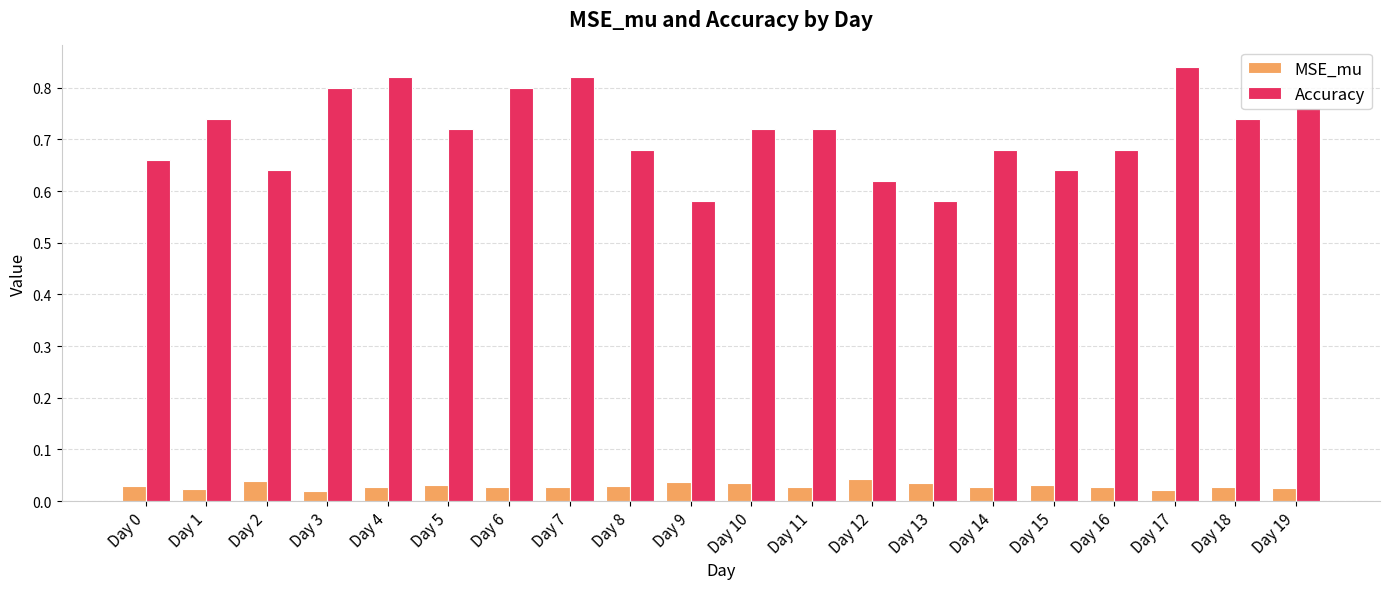

Which series has the largest range (max minus min)?

Accuracy